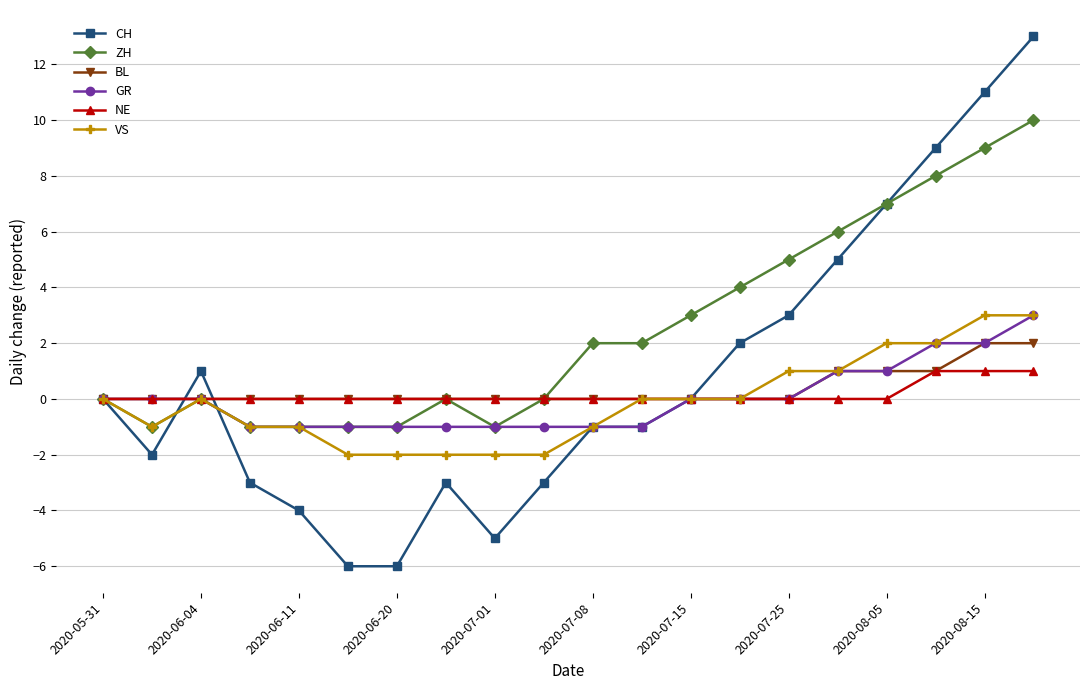

Which series has the largest total across all categories?

ZH